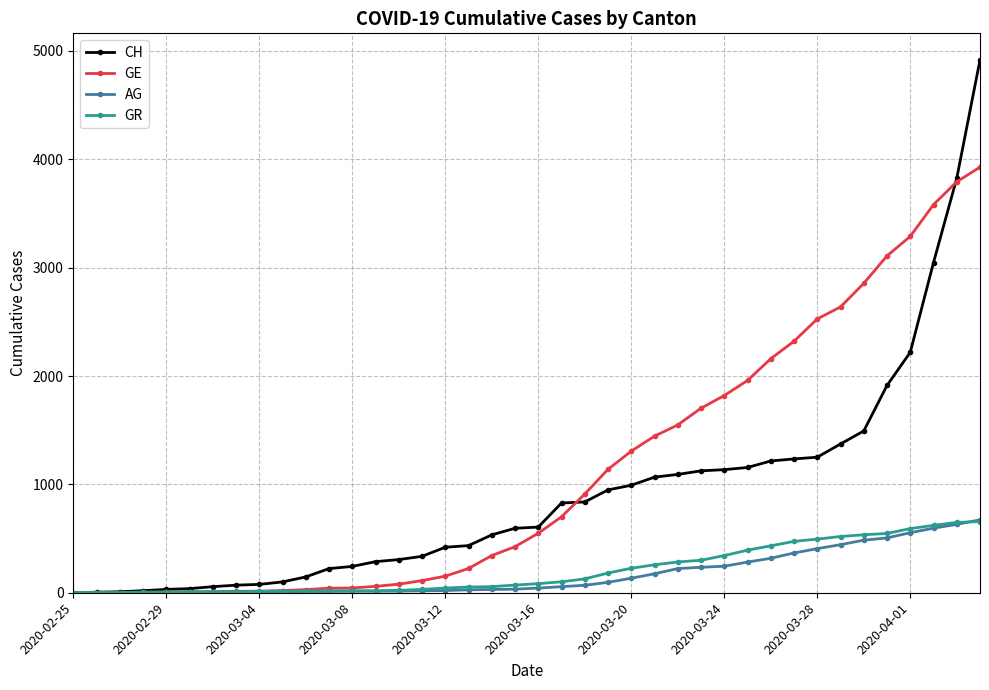

At how many categories does at least one series exceed 1621?

13